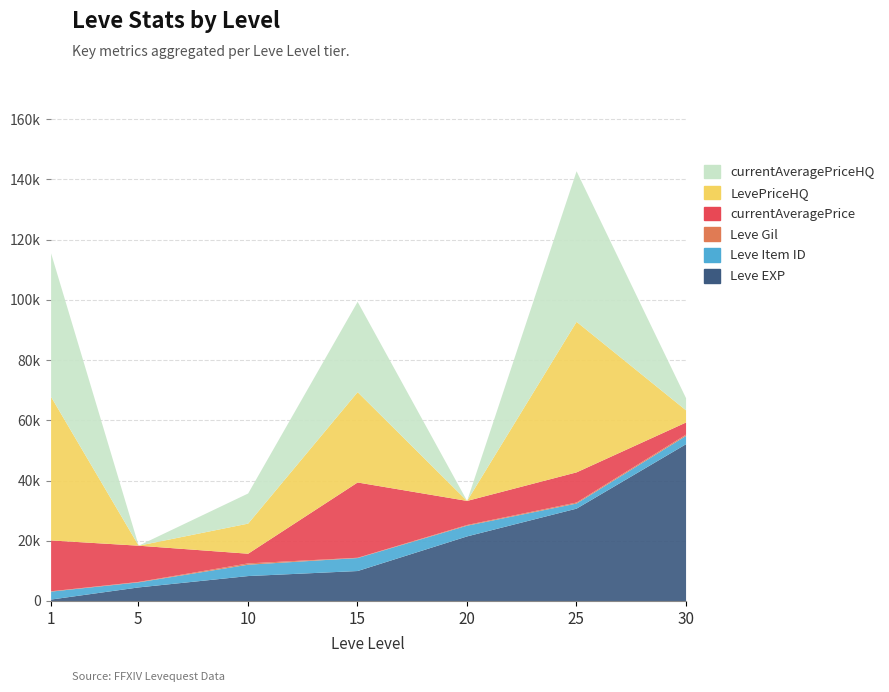

Which series changed the most between 10 and 30?

Leve EXP